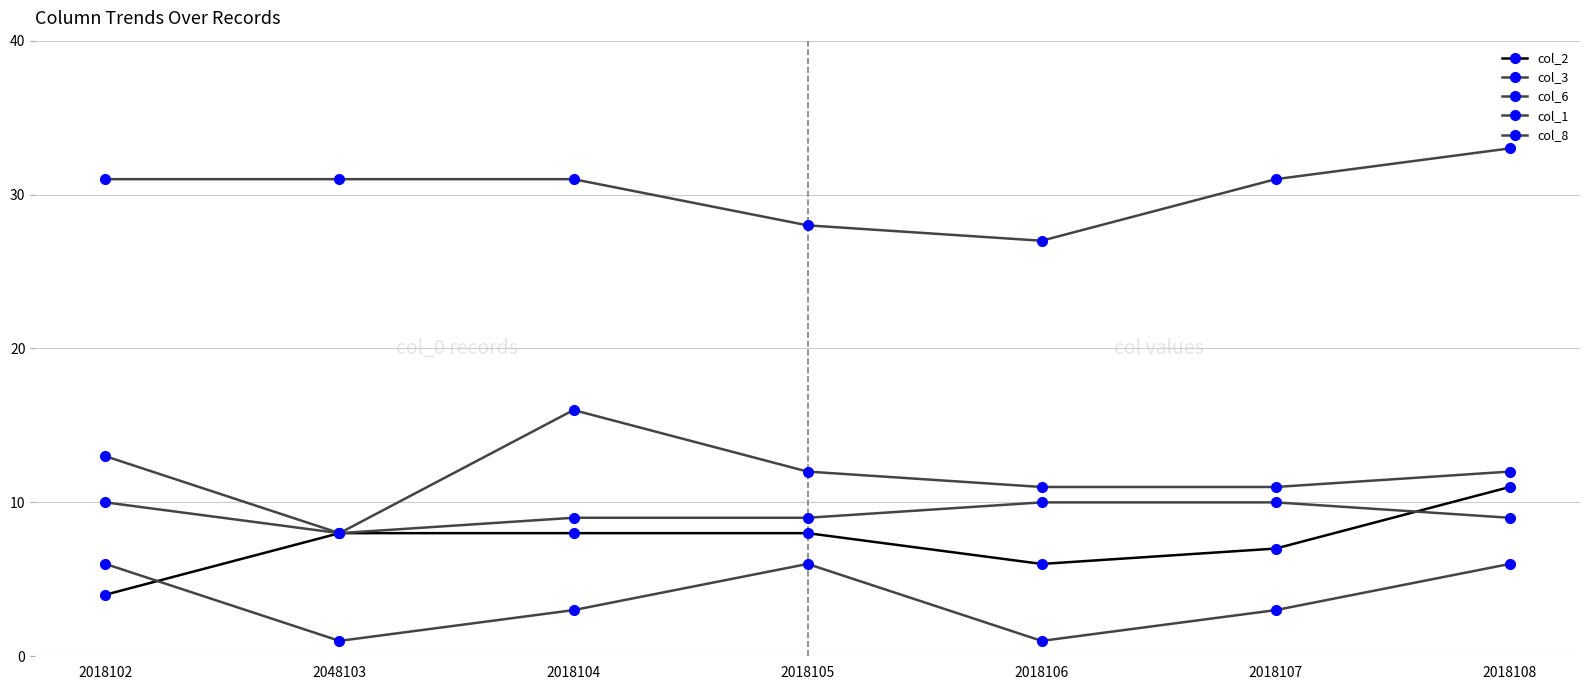

Is this an area chart (filled region under the line)?

No